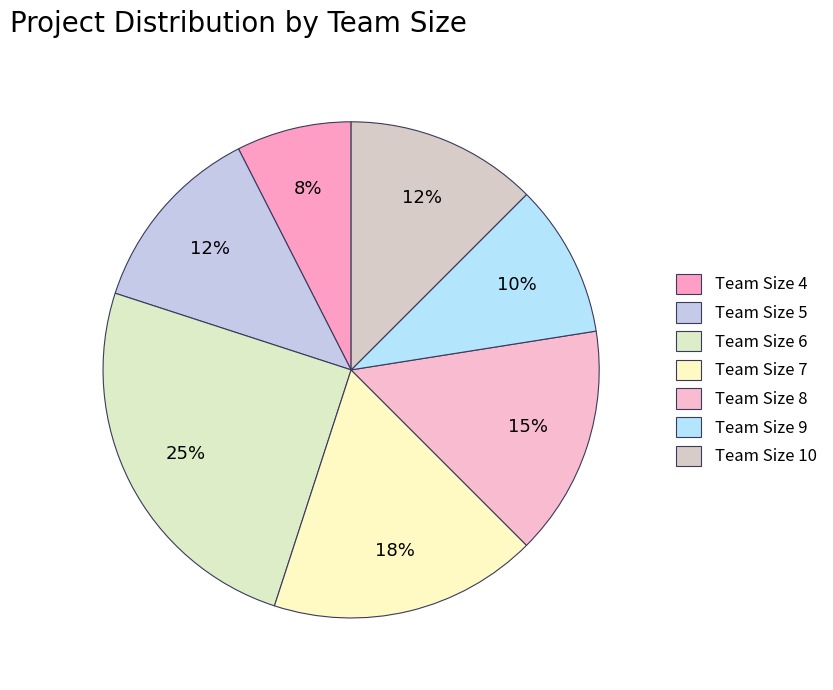

To the nearest percent, what portion does Team Size 6 represent?

25%